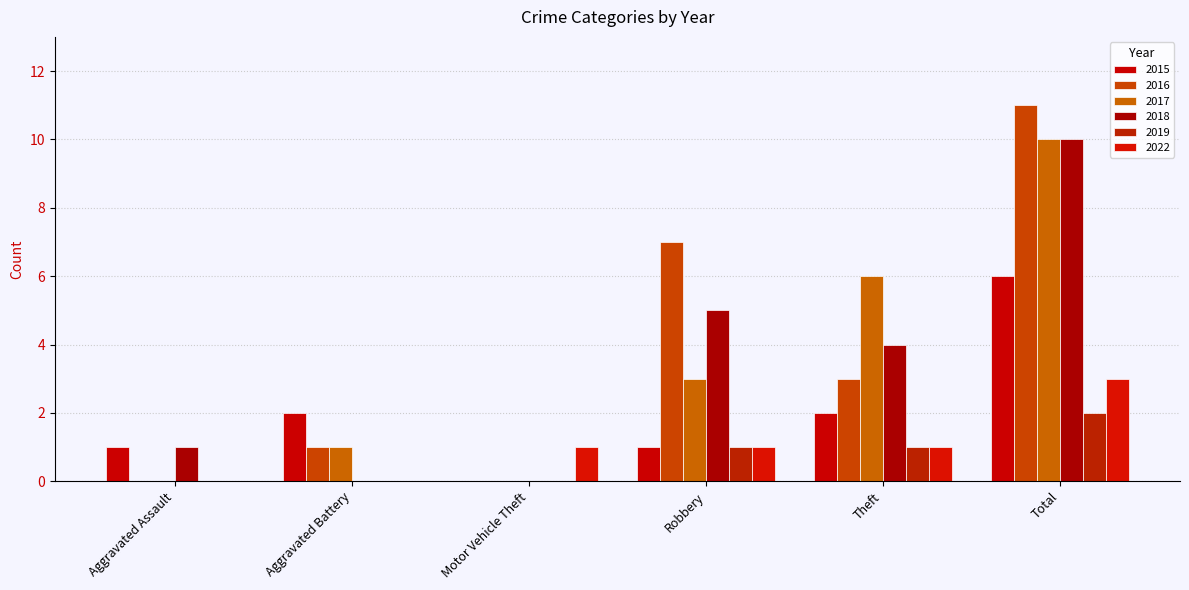

What is the maximum value for 2018?

10